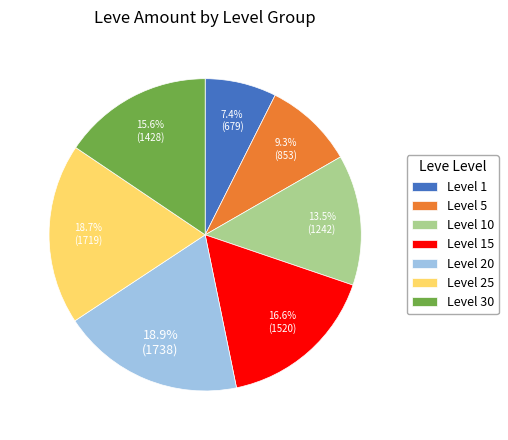

Approximately how many times larger is the value at Level 20 compared to Level 25?

1.0